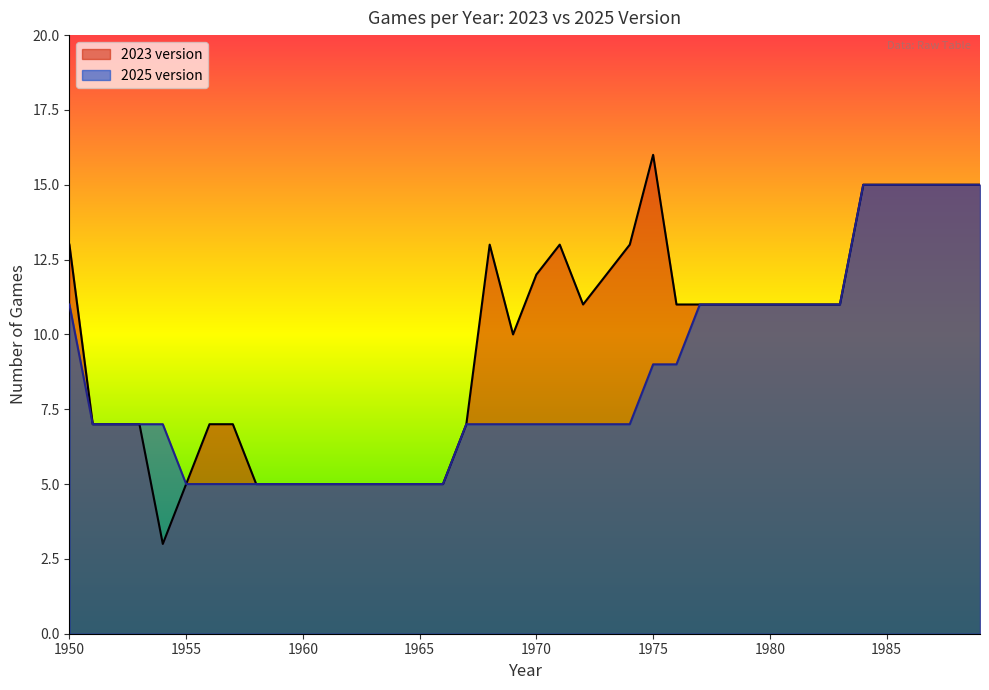

At which category does the chart reach its minimum across all series?

1954